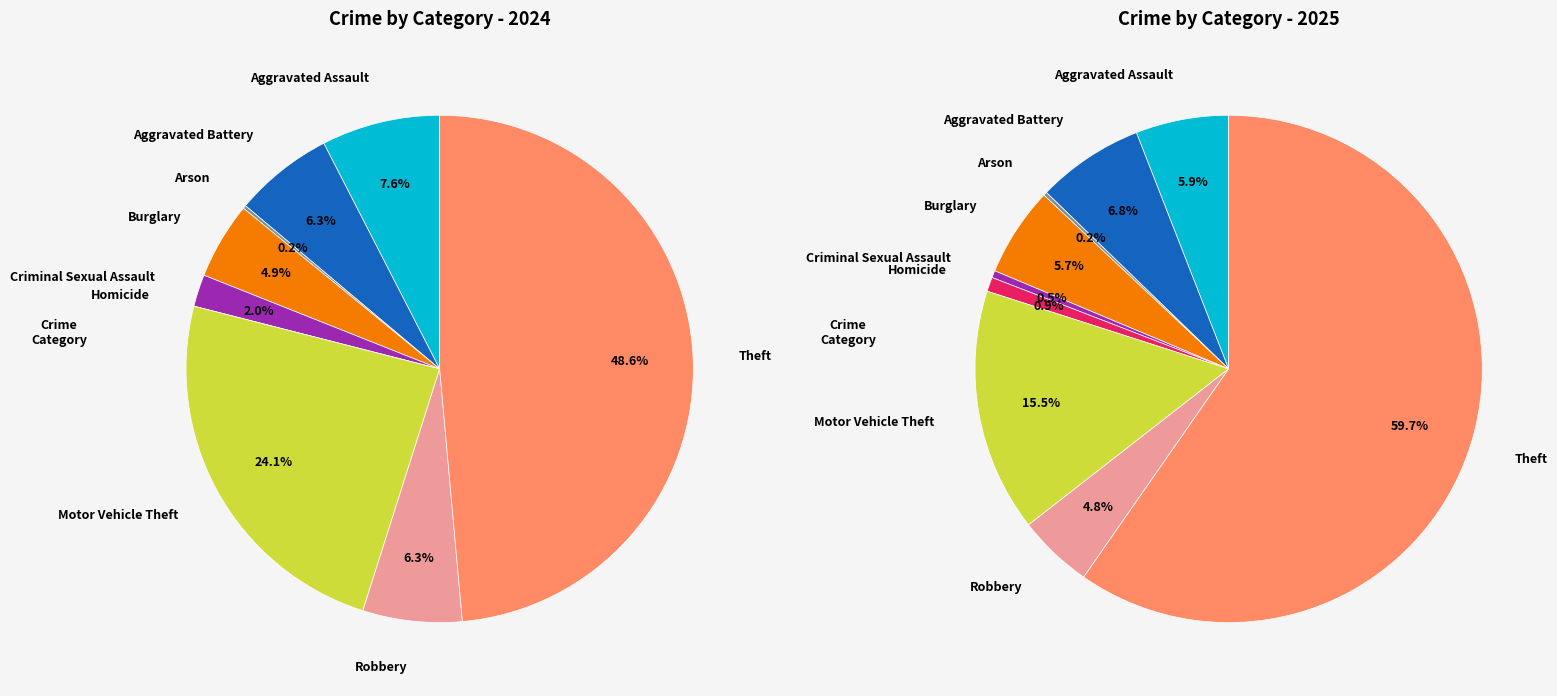

Is the sum of 5 and 4 greater than half?

No